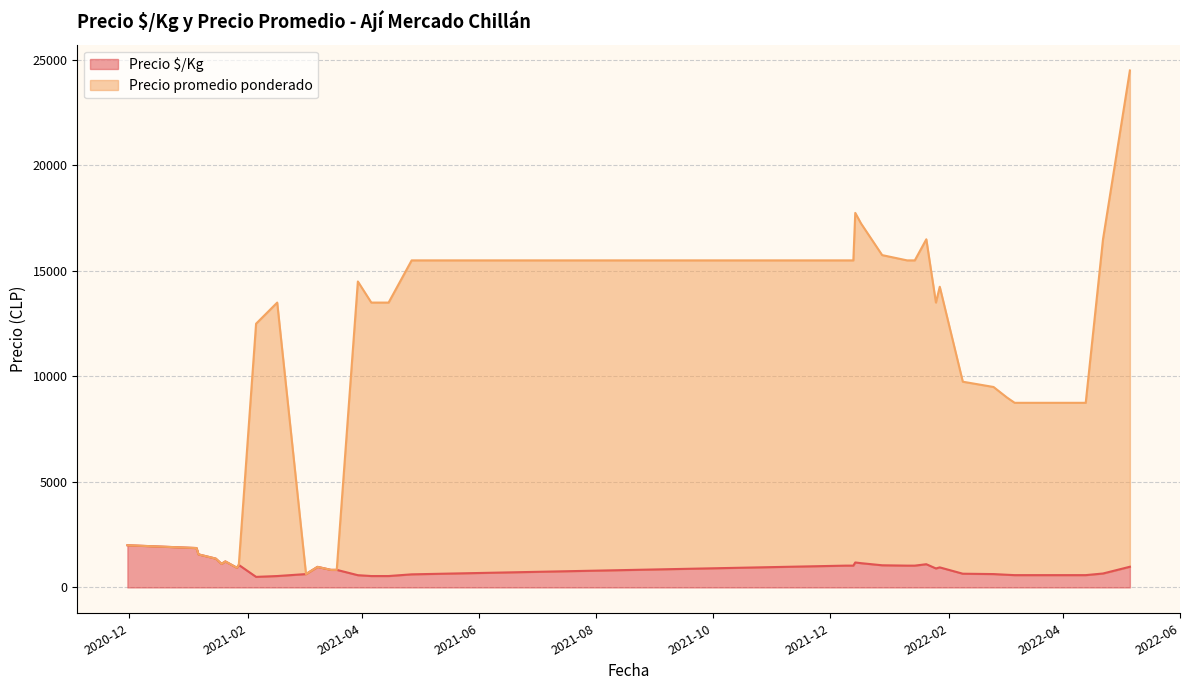

What is the lowest value of the Precio promedio ponderado series?

633